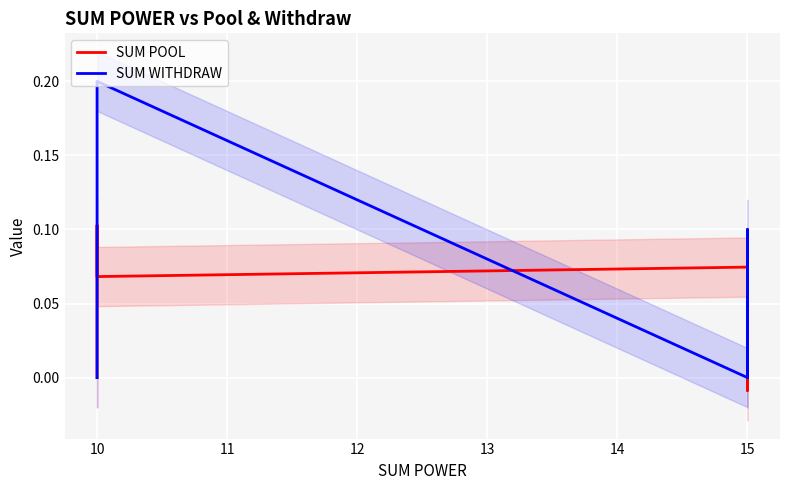

True or false: SUM WITHDRAW has a value of 0.0 at 15.

True